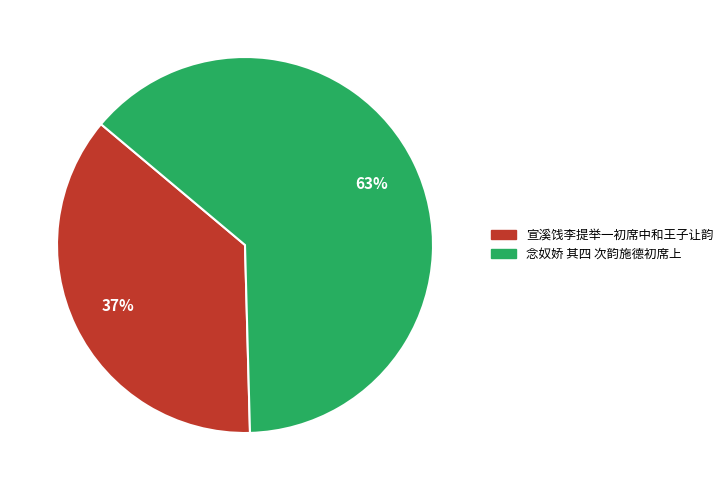

Is it true that 念奴娇 其四 次韵施德初席上 is 70% of the pie?

False